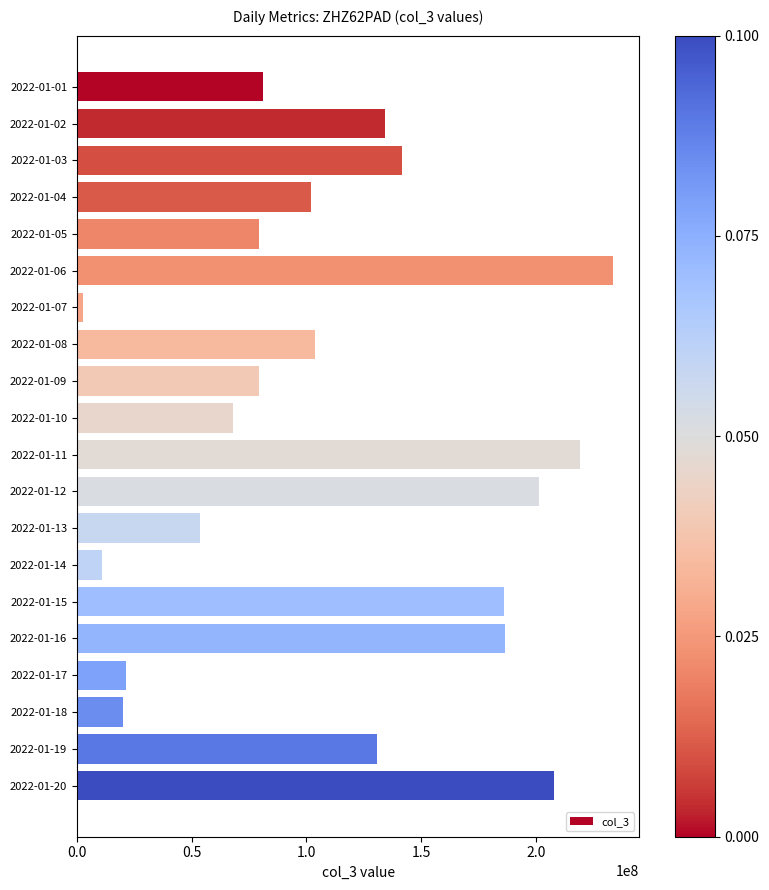

What is the change in value from 2022-01-11 to 2022-01-16?

-32490256